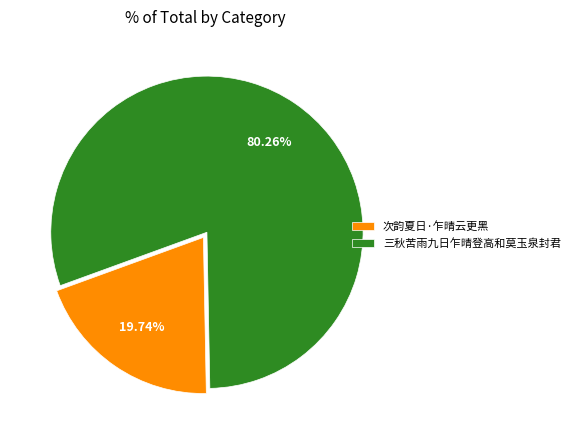

The 三秋苦雨九日乍晴登高和莫玉泉封君 slice represents 72% of the pie. True or false?

False